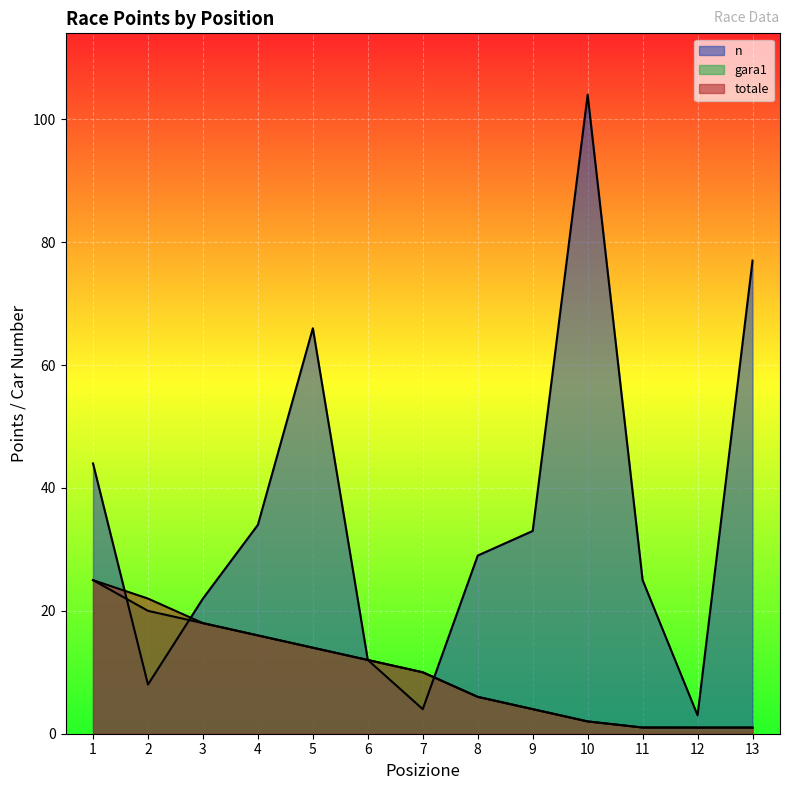

What is the total value across all series at 2?

50.0